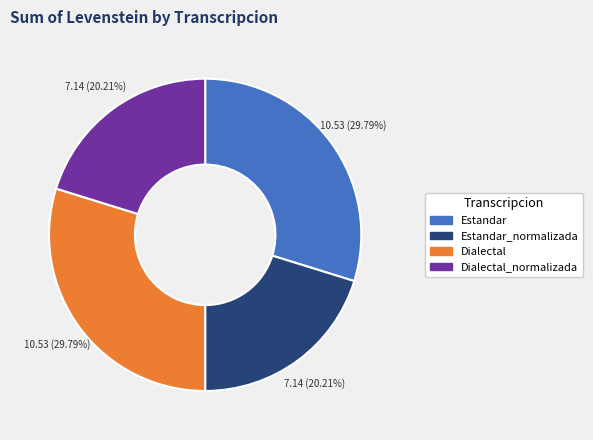

How many segments does this pie chart have?

4